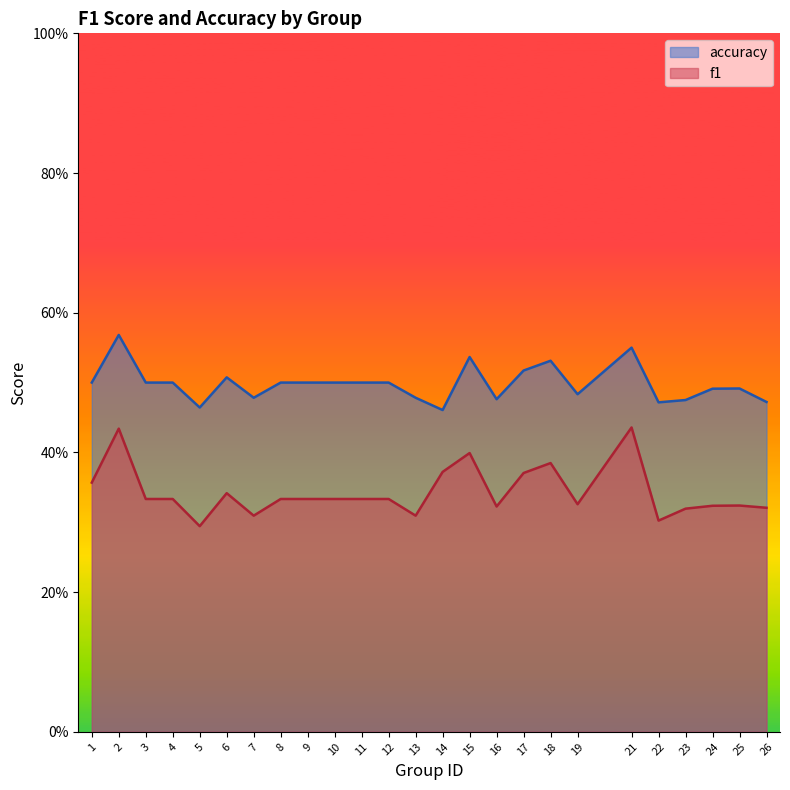

Reading left to right, transcribe all the data shown in this chart.

f1: 1=0.4	2=0.4	3=0.3	4=0.3	5=0.3	6=0.3	7=0.3	8=0.3	9=0.3	10=0.3	11=0.3	12=0.3	13=0.3	14=0.4	15=0.4	16=0.3	17=0.4	18=0.4	19=0.3	21=0.4	22=0.3	23=0.3	24=0.3	25=0.3	26=0.3
accuracy: 1=0.5	2=0.6	3=0.5	4=0.5	5=0.5	6=0.5	7=0.5	8=0.5	9=0.5	10=0.5	11=0.5	12=0.5	13=0.5	14=0.5	15=0.5	16=0.5	17=0.5	18=0.5	19=0.5	21=0.6	22=0.5	23=0.5	24=0.5	25=0.5	26=0.5